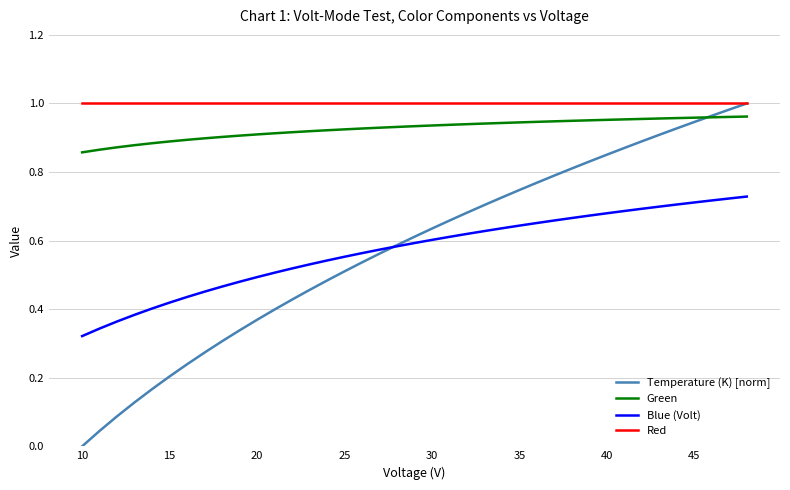

Which series has the largest total across all categories?

Red